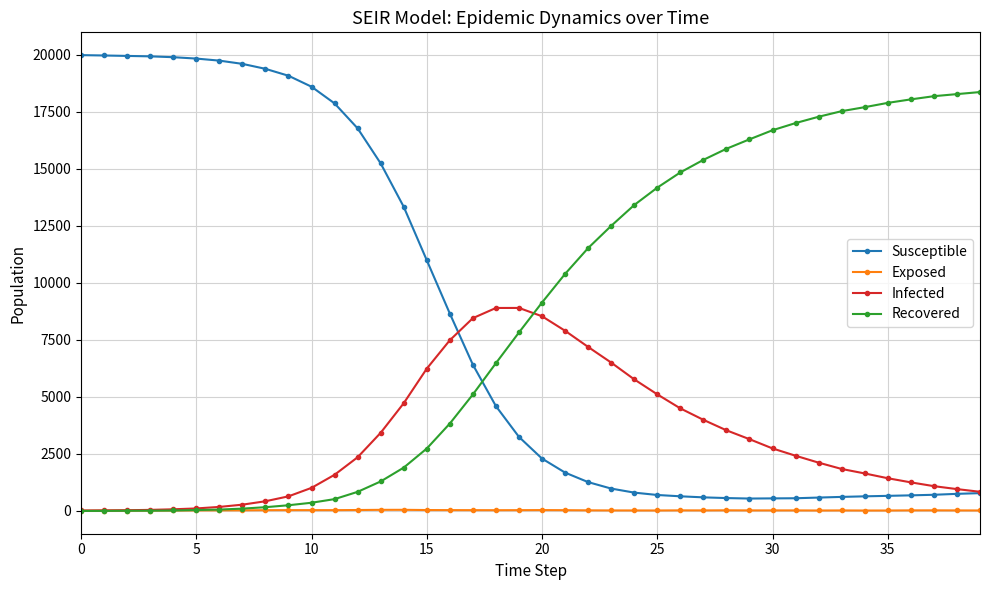

What is the minimum value for Susceptible?

543